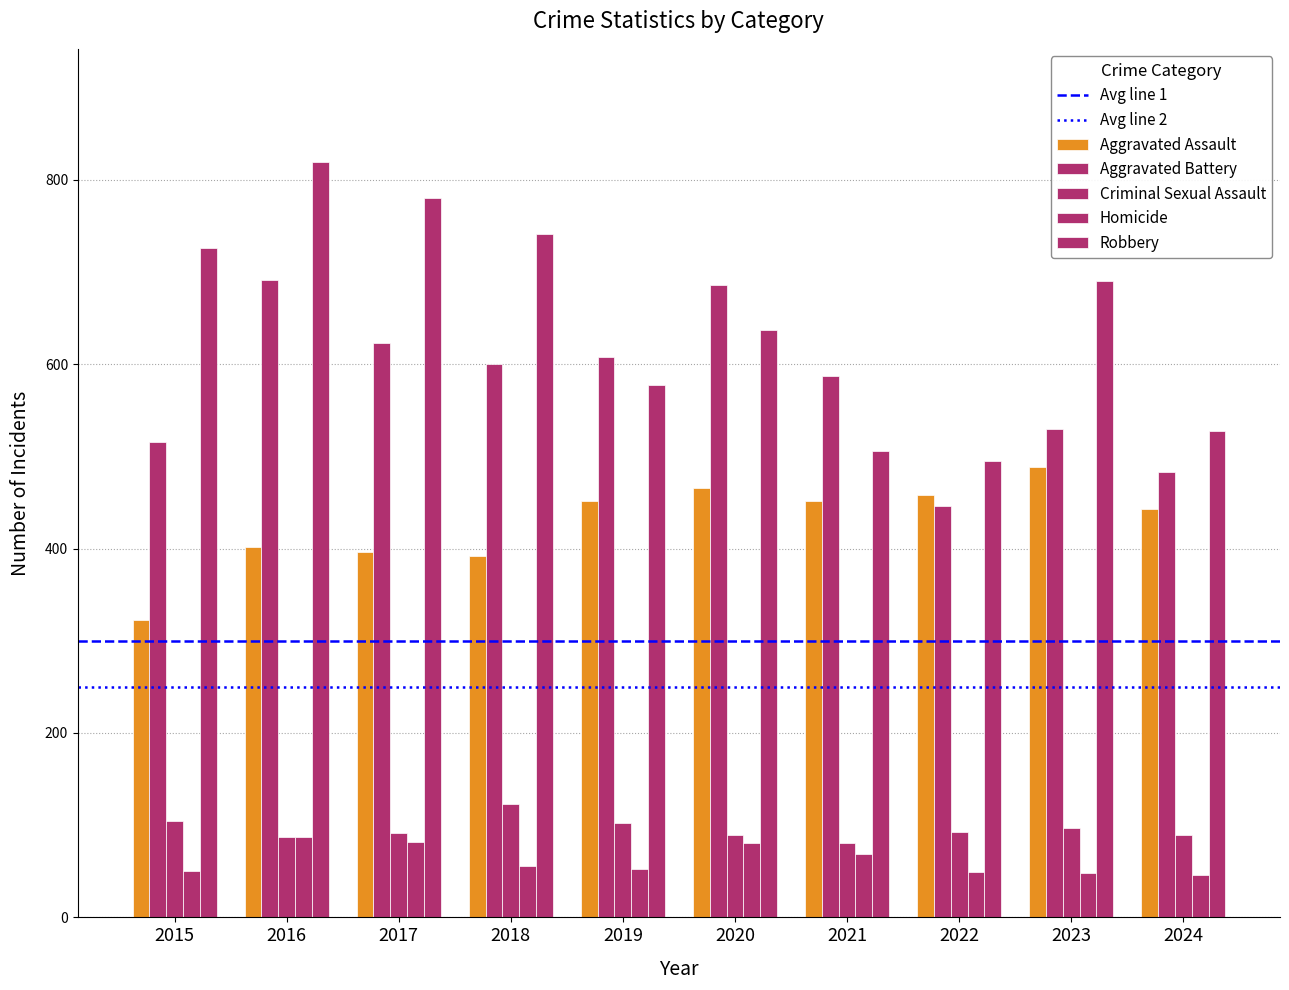

What is the approximate value of Homicide at 2022, to the nearest 5?

50